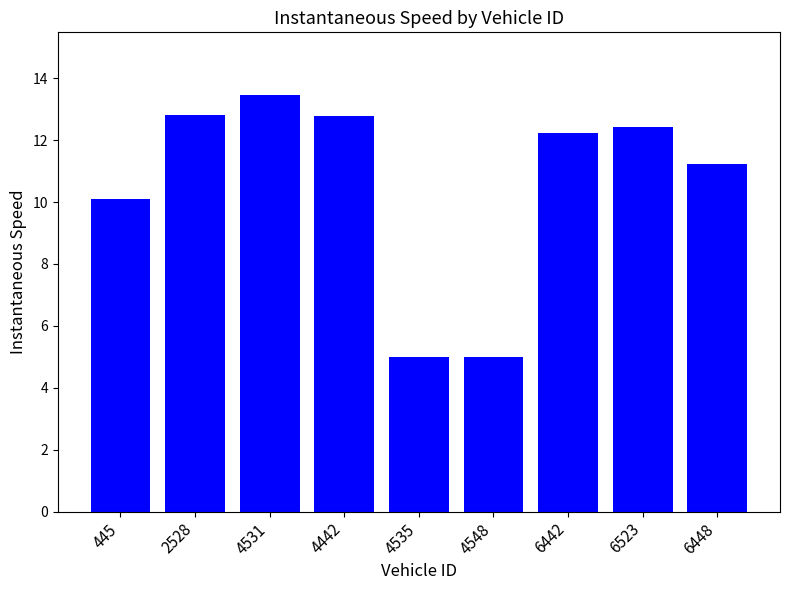

At which label does the data first exceed 12?

2528